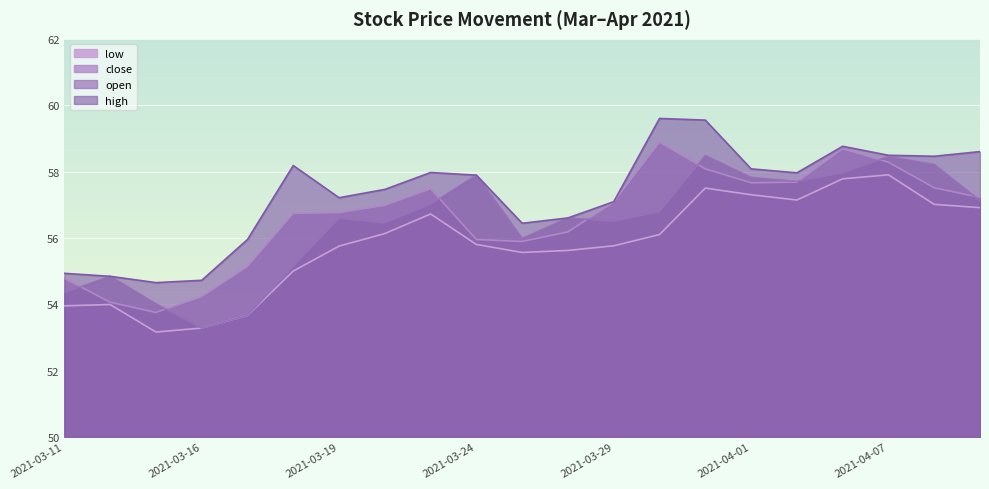

Is it true that high equals 95.9 at 2021-03-25?

False